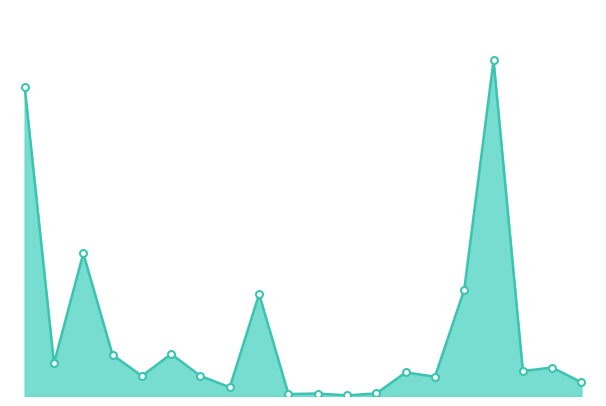

Where is the first local minimum?

40